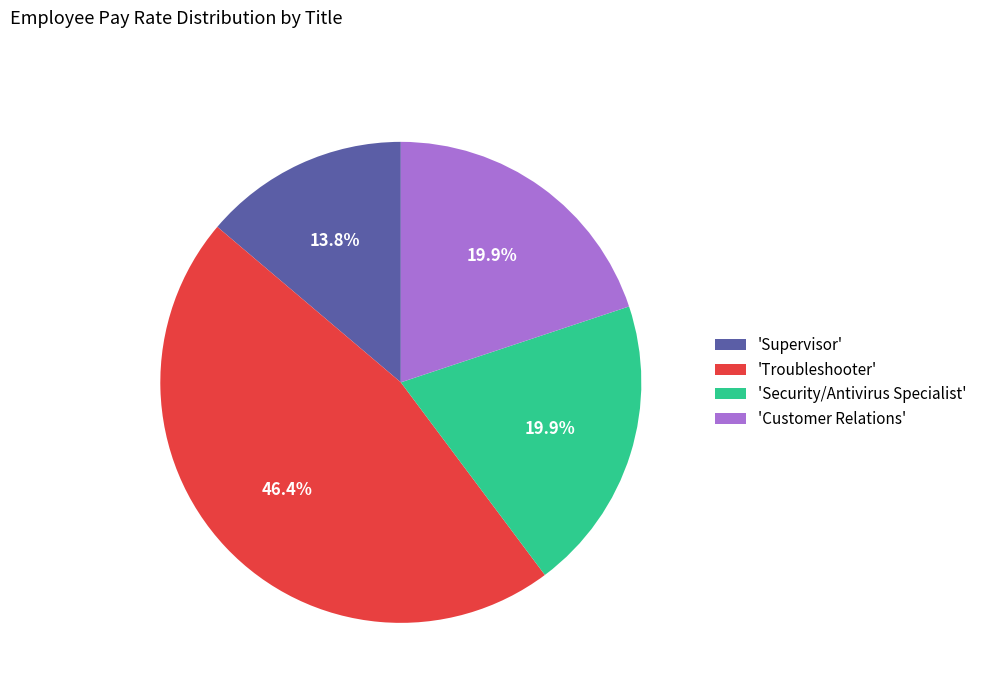

What percentage is NOT represented by 'Customer Relations'?

80.1%